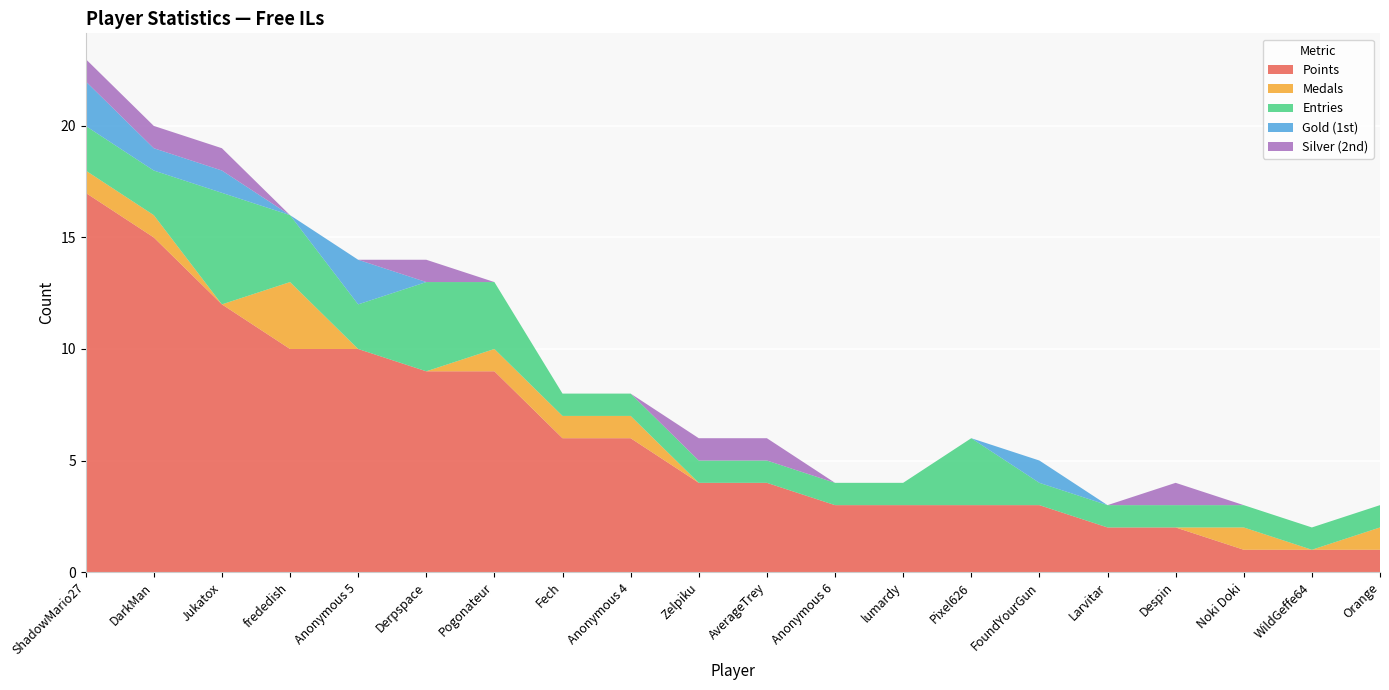

Reading left to right, transcribe all the data shown in this chart.

Points: ShadowMario27=17	DarkMan=15	Jukatox=12	frededish=10	Anonymous 5=10	Derpspace=9	Pogonateur=9	Fech=6	Anonymous 4=6	Zelpiku=4	AverageTrey=4	Anonymous 6=3	lumardy=3	Pixel626=3	FoundYourGun=3	Larvitar=2	Despin=2	Noki Doki=1	WildGeffe64=1	Orange=1
Medals: ShadowMario27=1	DarkMan=1	Jukatox=0	frededish=3	Anonymous 5=0	Derpspace=0	Pogonateur=1	Fech=1	Anonymous 4=1	Zelpiku=0	AverageTrey=0	Anonymous 6=0	lumardy=0	Pixel626=0	FoundYourGun=0	Larvitar=0	Despin=0	Noki Doki=1	WildGeffe64=0	Orange=1
Entries: ShadowMario27=2	DarkMan=2	Jukatox=5	frededish=3	Anonymous 5=2	Derpspace=4	Pogonateur=3	Fech=1	Anonymous 4=1	Zelpiku=1	AverageTrey=1	Anonymous 6=1	lumardy=1	Pixel626=3	FoundYourGun=1	Larvitar=1	Despin=1	Noki Doki=1	WildGeffe64=1	Orange=1
Gold: ShadowMario27=2	DarkMan=1	Jukatox=1	frededish=0	Anonymous 5=2	Derpspace=0	Pogonateur=0	Fech=0	Anonymous 4=0	Zelpiku=0	AverageTrey=0	Anonymous 6=0	lumardy=0	Pixel626=0	FoundYourGun=1	Larvitar=0	Despin=0	Noki Doki=0	WildGeffe64=0	Orange=0
Silver: ShadowMario27=1	DarkMan=1	Jukatox=1	frededish=0	Anonymous 5=0	Derpspace=1	Pogonateur=0	Fech=0	Anonymous 4=0	Zelpiku=1	AverageTrey=1	Anonymous 6=0	lumardy=0	Pixel626=0	FoundYourGun=0	Larvitar=0	Despin=1	Noki Doki=0	WildGeffe64=0	Orange=0